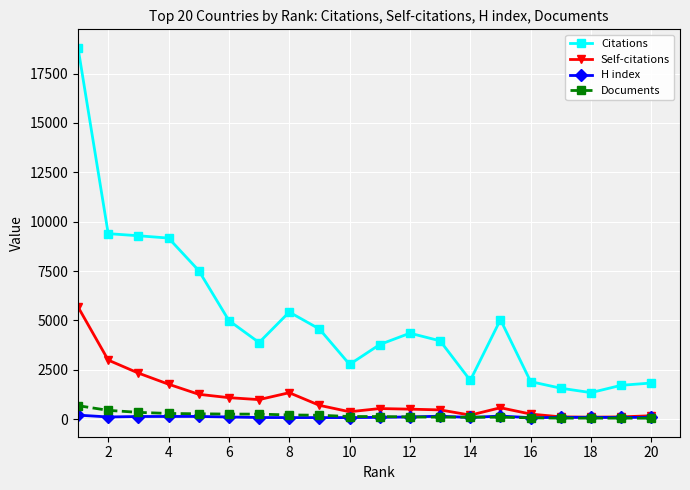

Which series has the largest total across all categories?

Citations